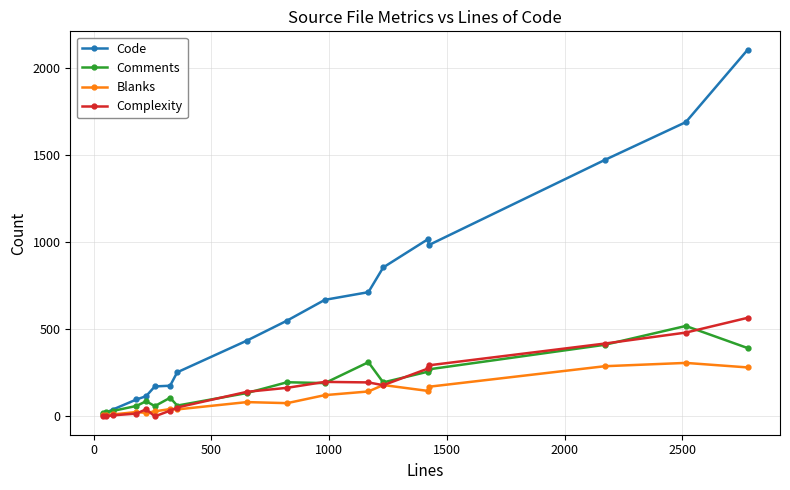

Which series has the widest spread of values?

Code